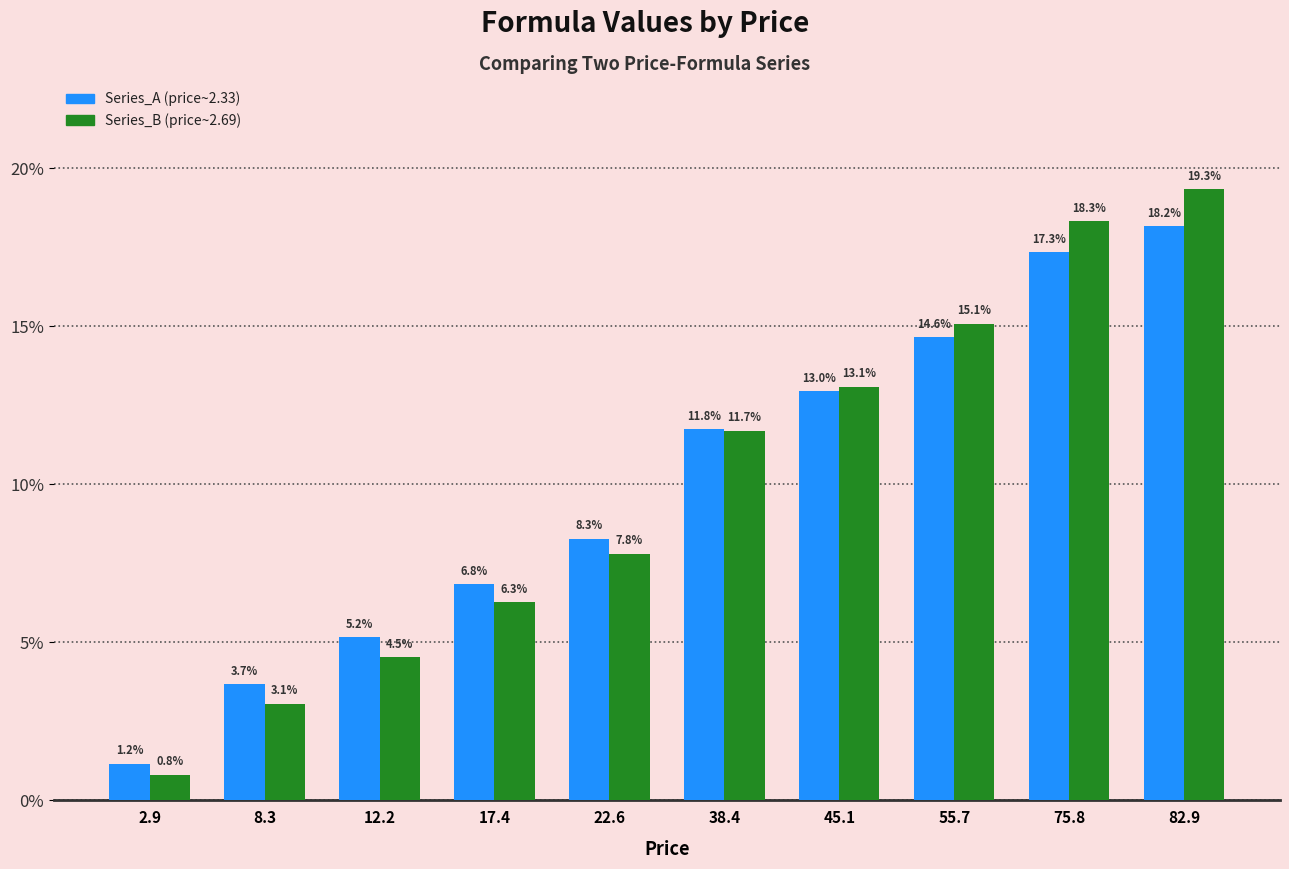

What is the greatest value displayed?

0.2